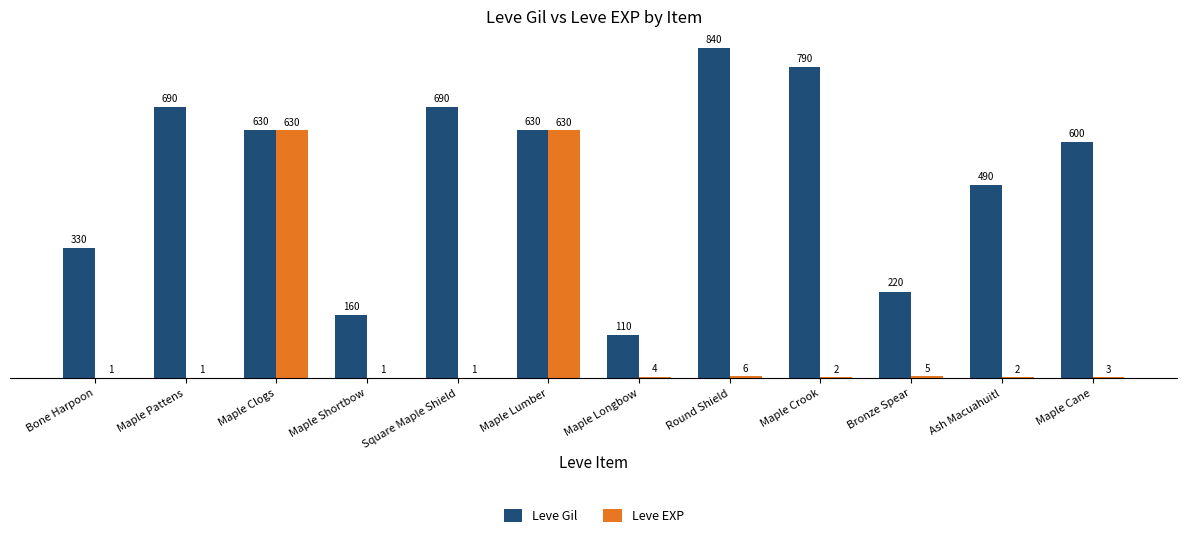

The value of Leve Gil at Maple Lumber is 144. True or false?

False